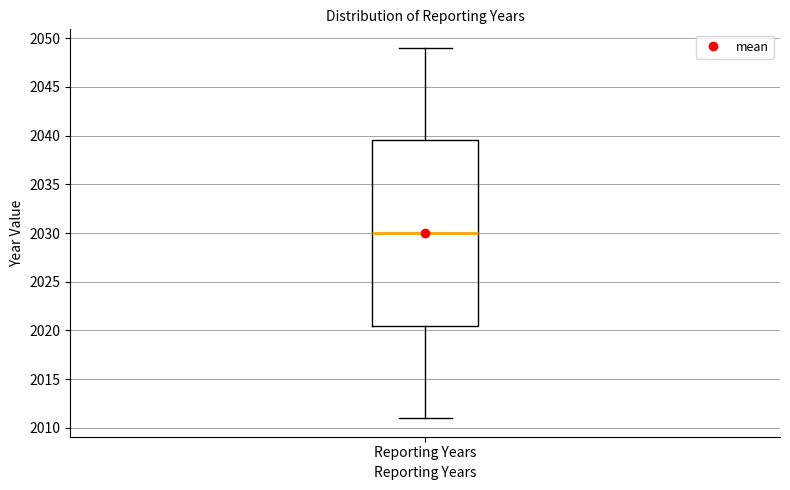

Transcribe this box plot: give where the median line is, the range the box spans, and where the two whiskers end, as read against the y-axis. The values are not printed on the chart, so give them approximately, as read against the axis.

median 2030.0, box 2020.5 to 2039.5, whiskers 2011.0 to 2049.0